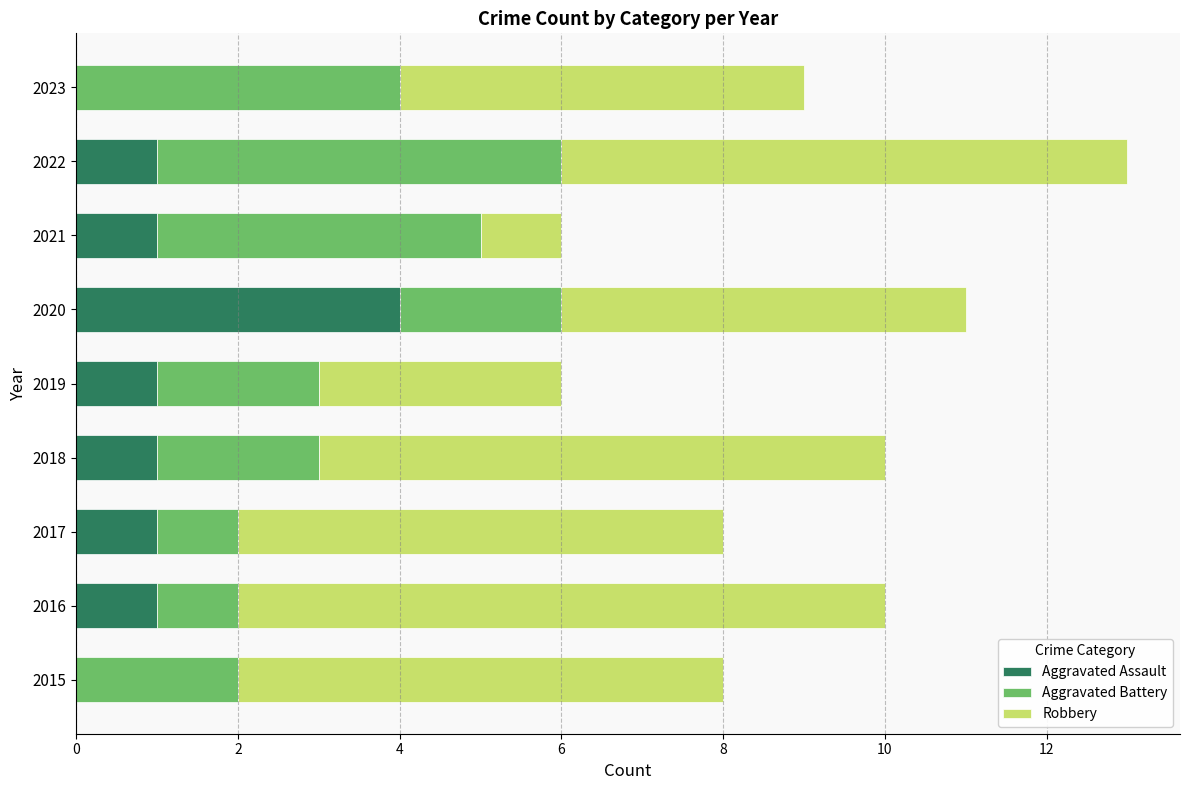

At which category is the sum across all series the highest?

2022